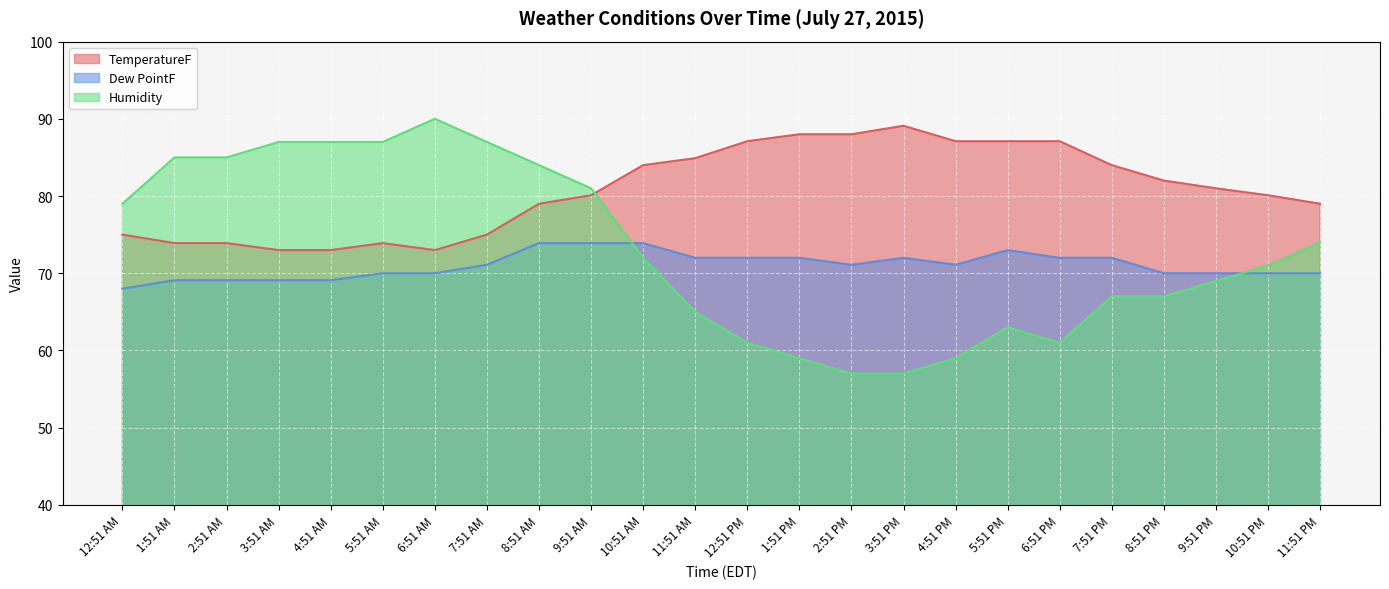

What is the sum of the TemperatureF values at 8:51 PM and 2:51 AM?

155.9